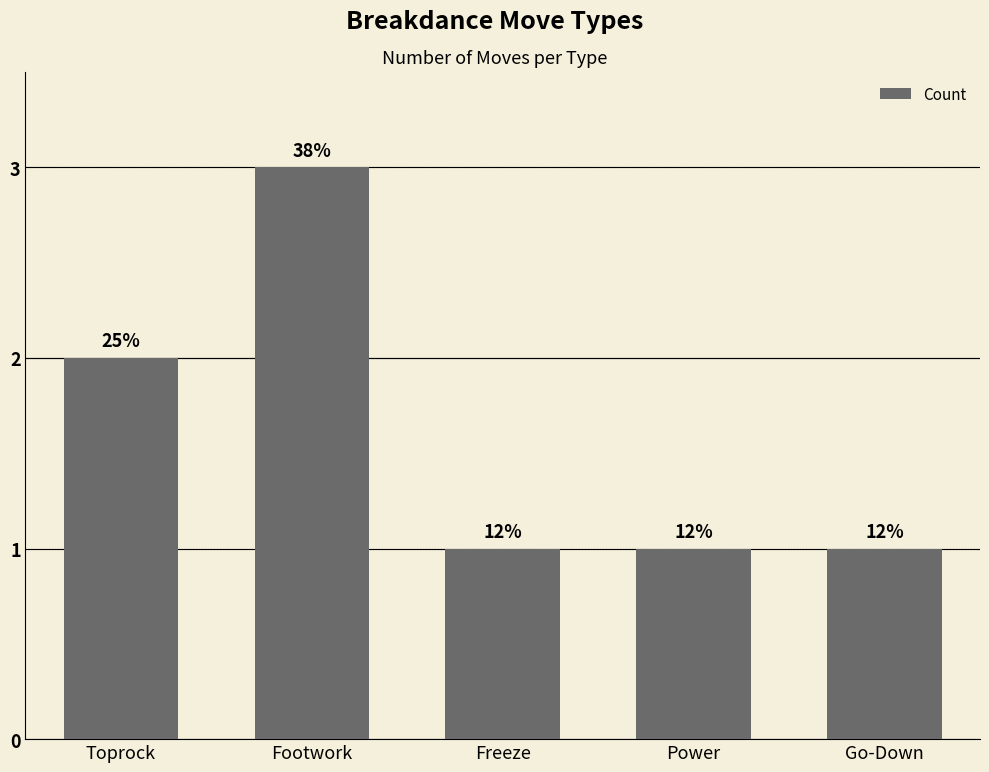

Are the bars horizontal?

No